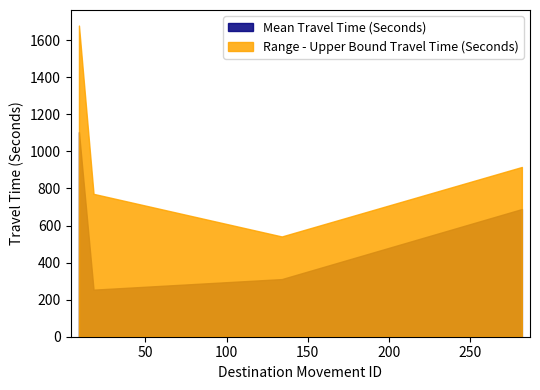

True or false: Mean Travel Time (Seconds) has more than 2 interior local peaks.

False